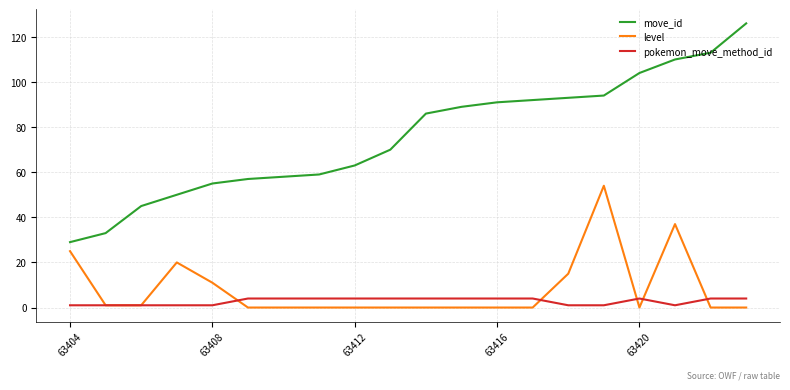

Which series has the widest spread of values?

move_id